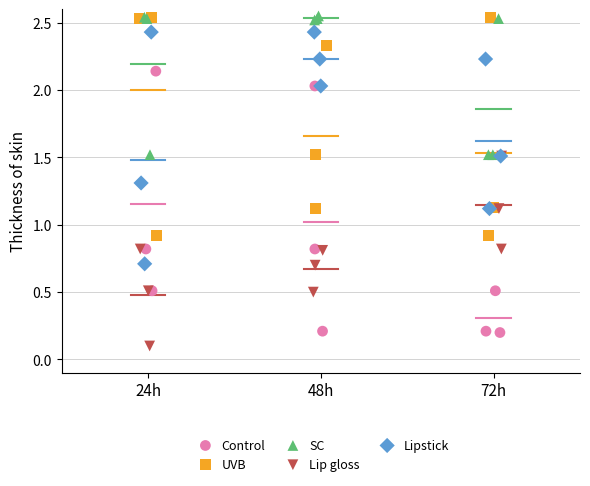

Which series has the largest Y range (max minus min)?

Control